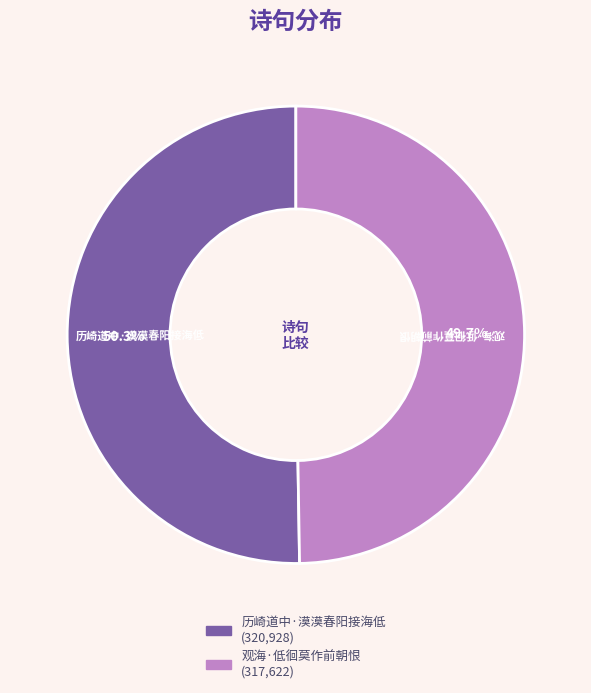

Do 历崎道中·漠漠春阳接海低 and 观海·低徊莫作前朝恨 together represent more than half of the pie?

Yes